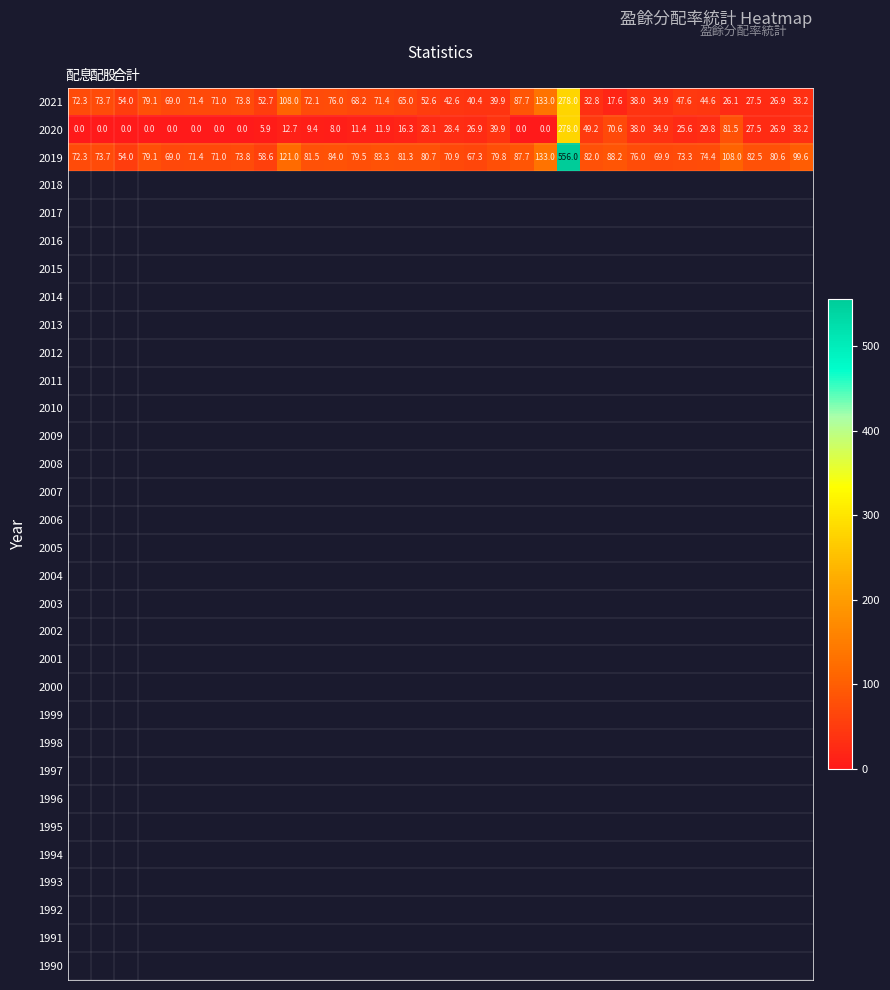

Which series has the widest spread of values?

2019